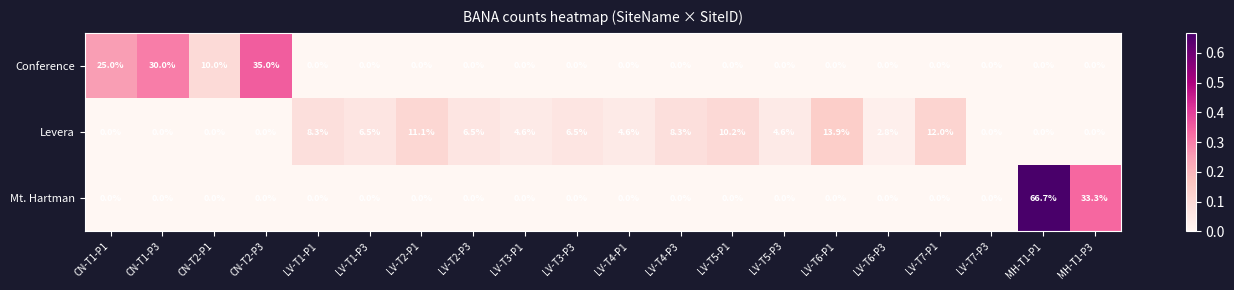

What is the total value across all series at LV-T1-P1?

8.3